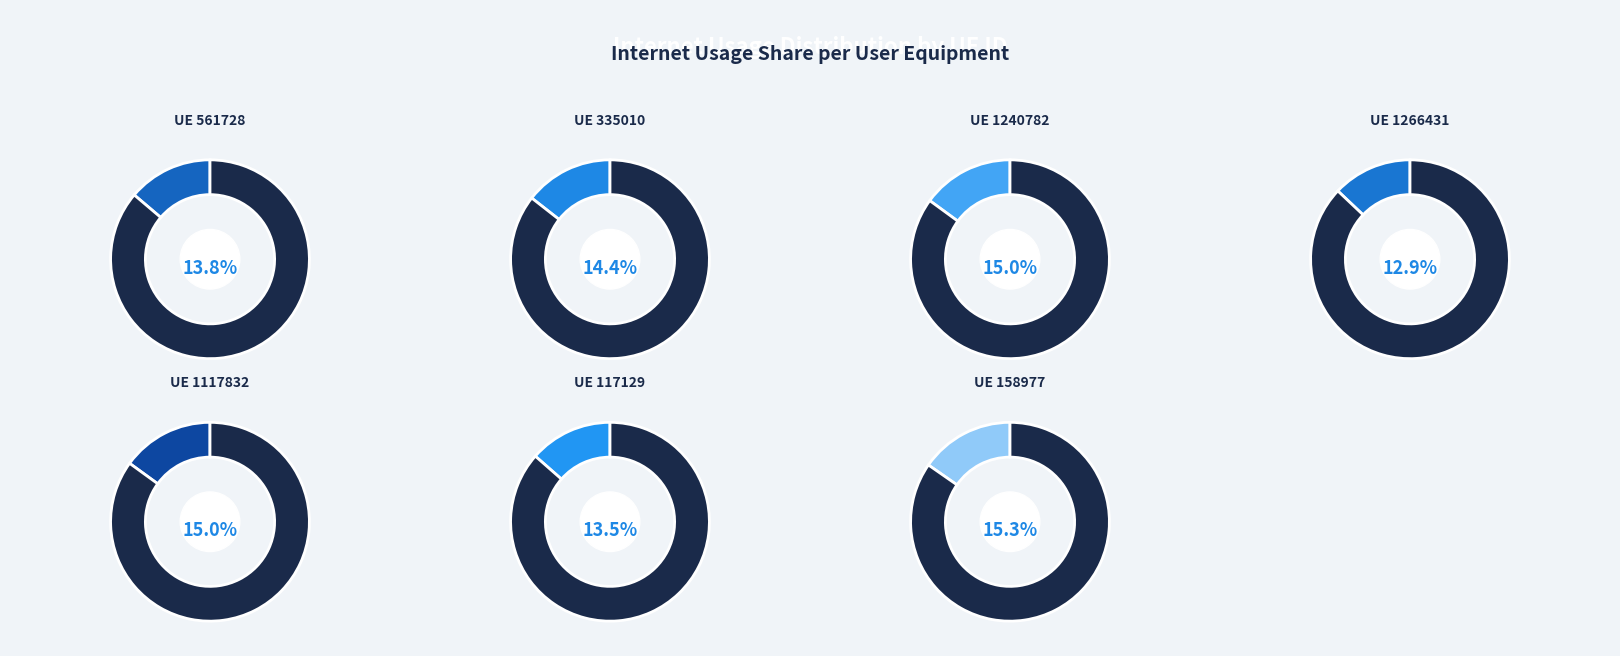

How many slices are in this pie chart?

7